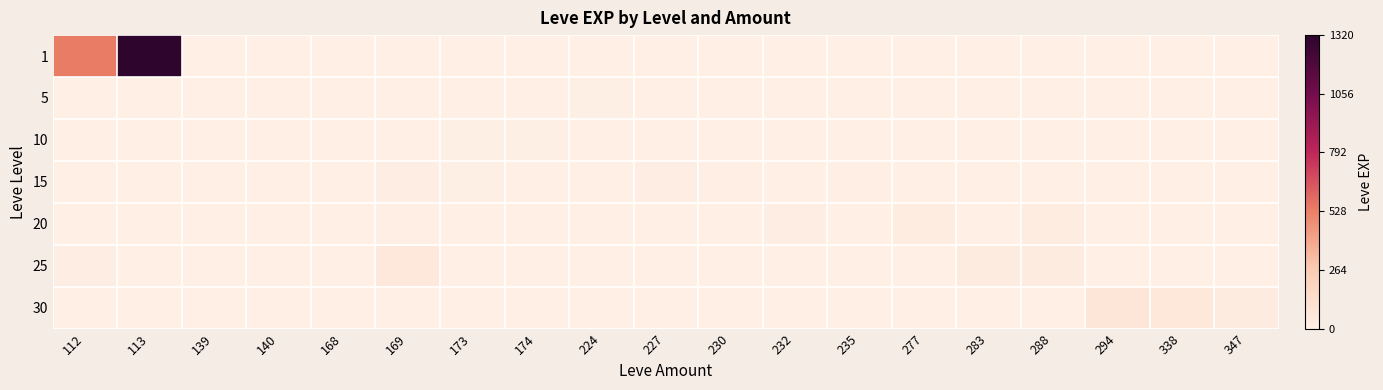

At 173, list the series in order from largest to smallest.

10, 15, 1, 5, 20, 25, 30